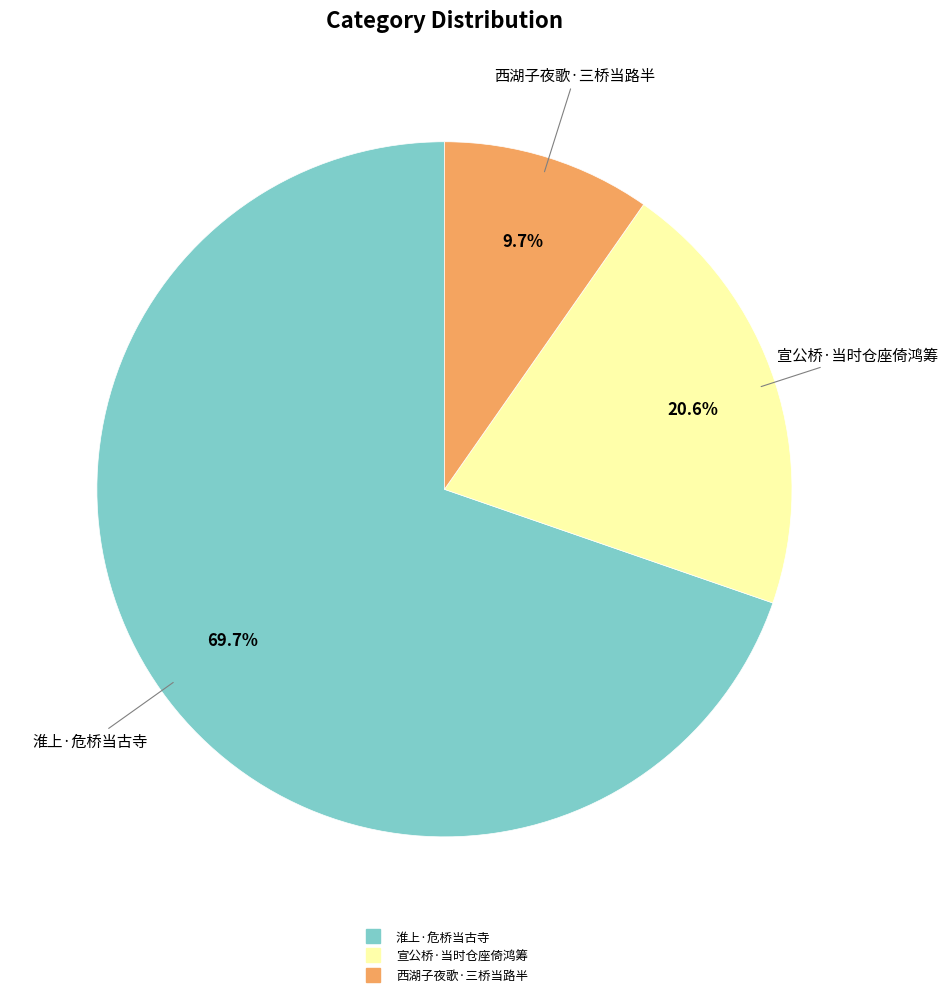

To the nearest percent, what is the average slice percentage?

33%